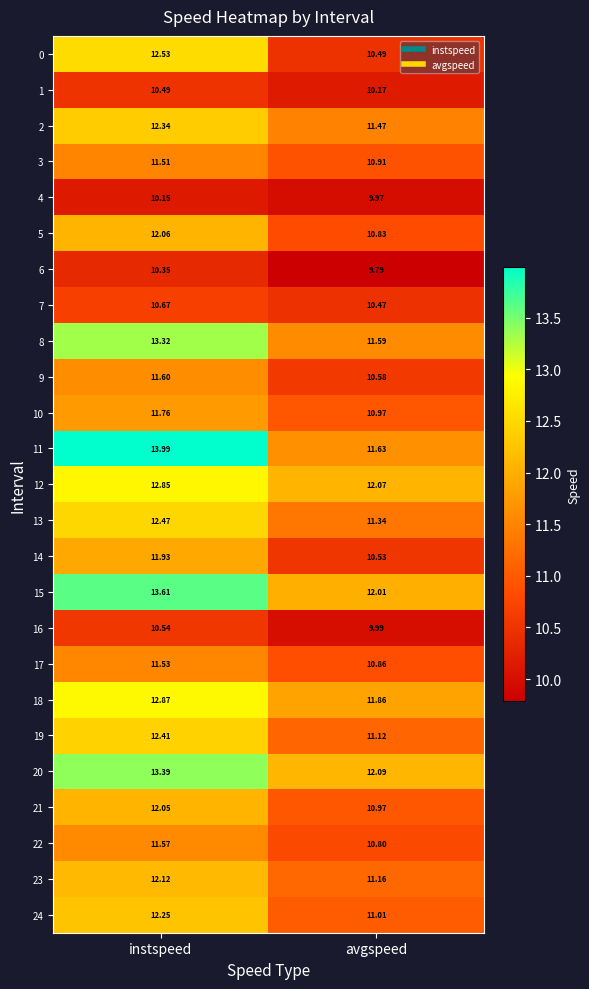

Where is 18 nearest to the value 12?

avgspeed